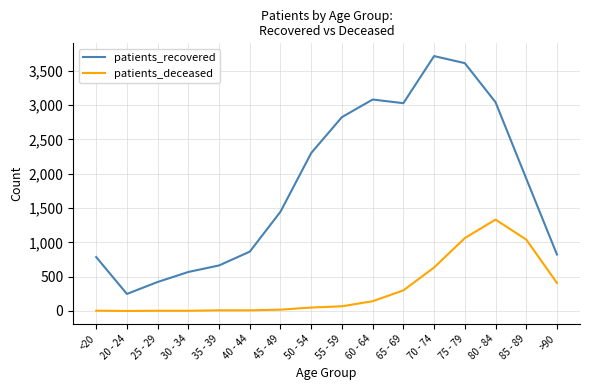

Which label corresponds to the largest value in the chart?

70 - 74